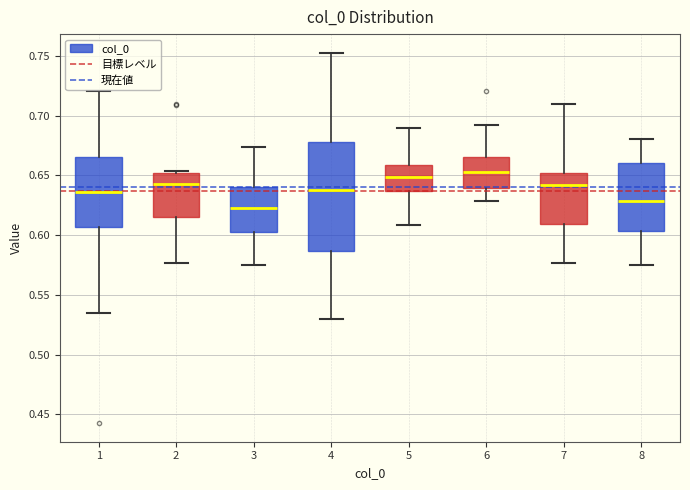

Where is the upper edge of the box at x = 6 on the y-axis? The values are not printed on the chart, so give them approximately, as read against the axis.

0.665